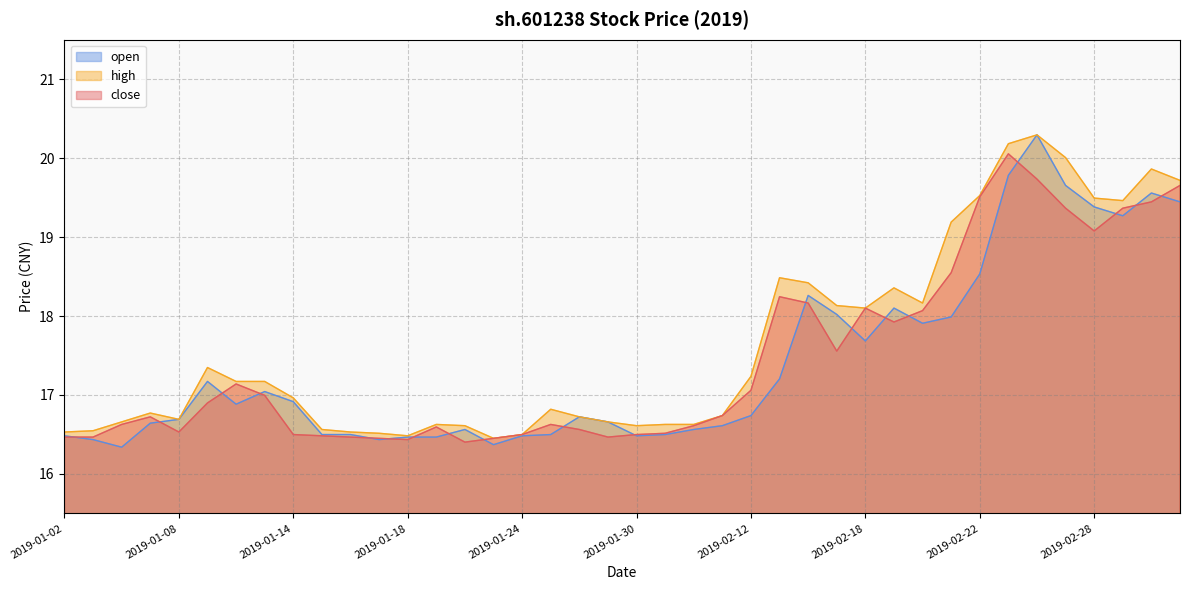

Read the high value at 2019-01-25.

16.8